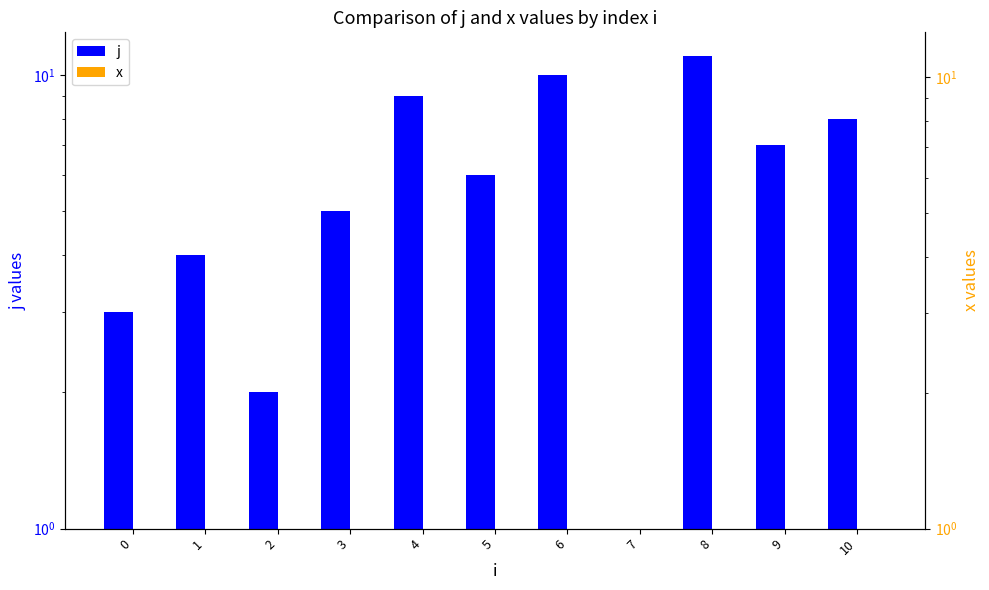

Is the value of x at 0 greater than the value of j at 5?

No